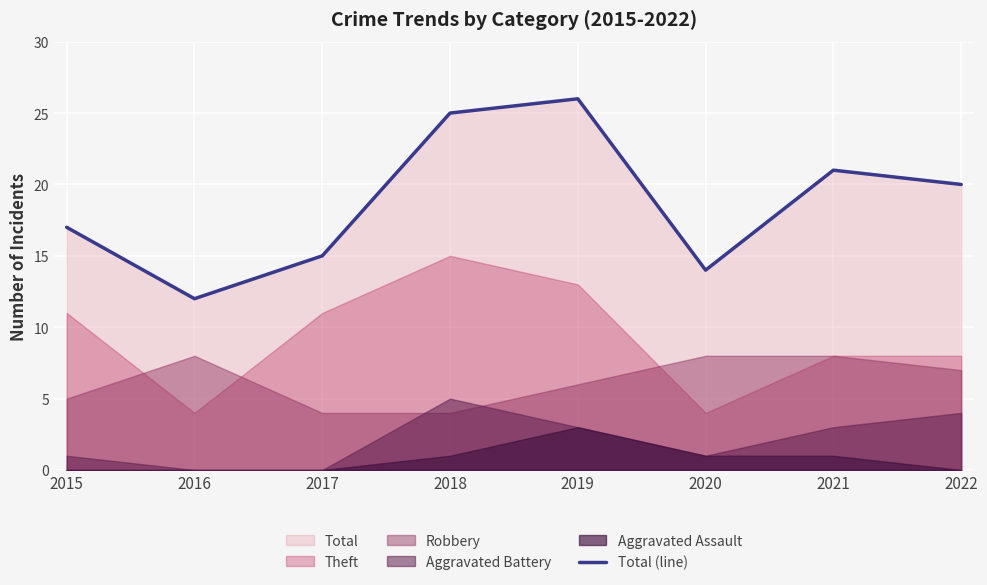

Which category has the lowest value across all series?

2016